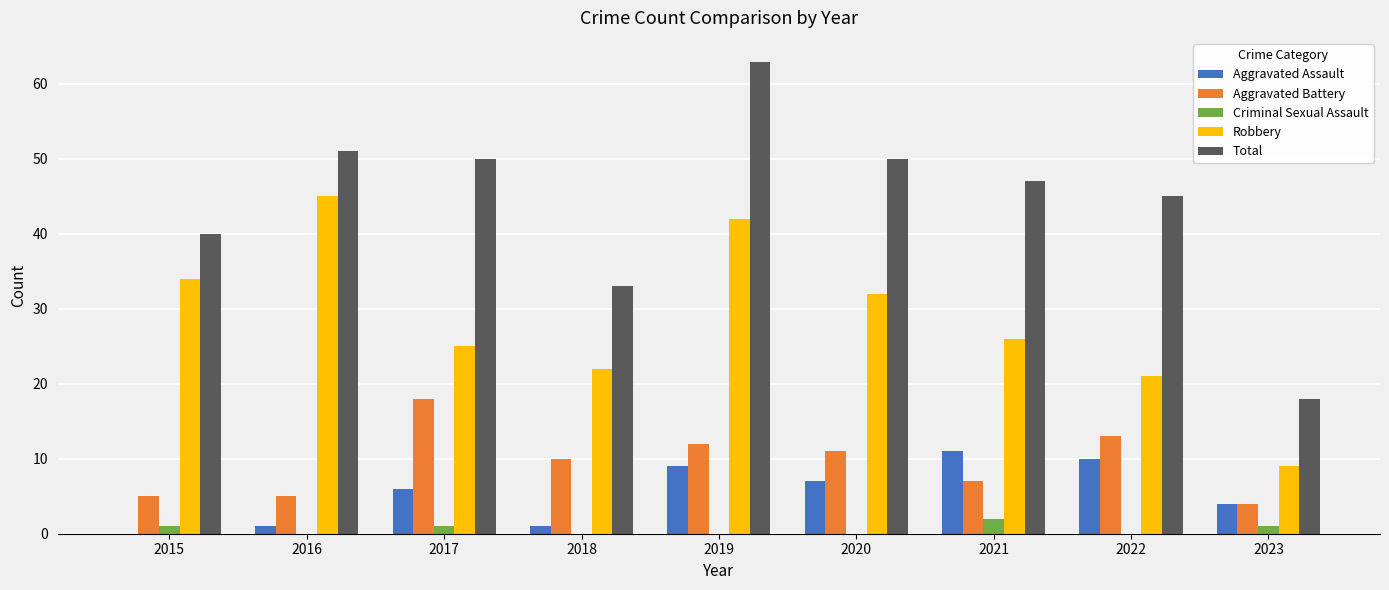

The Total series shows 63 at 2019. True or false?

True